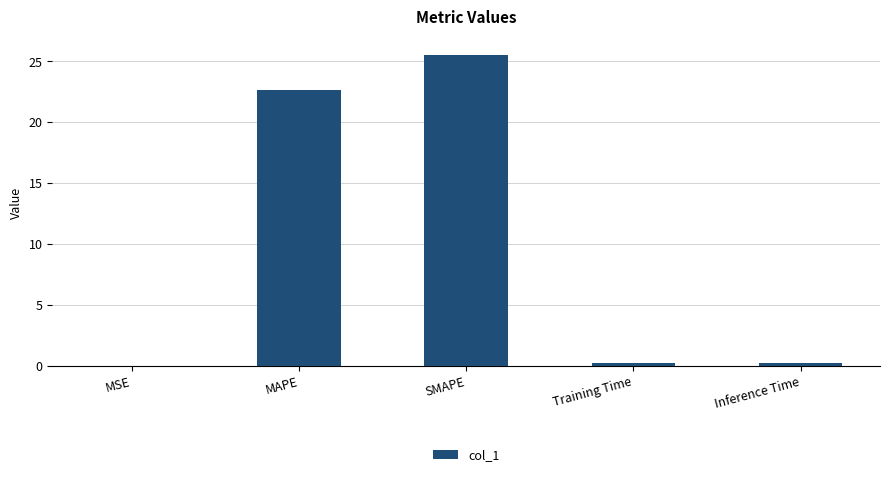

At which label is the value closest to 12?

MAPE